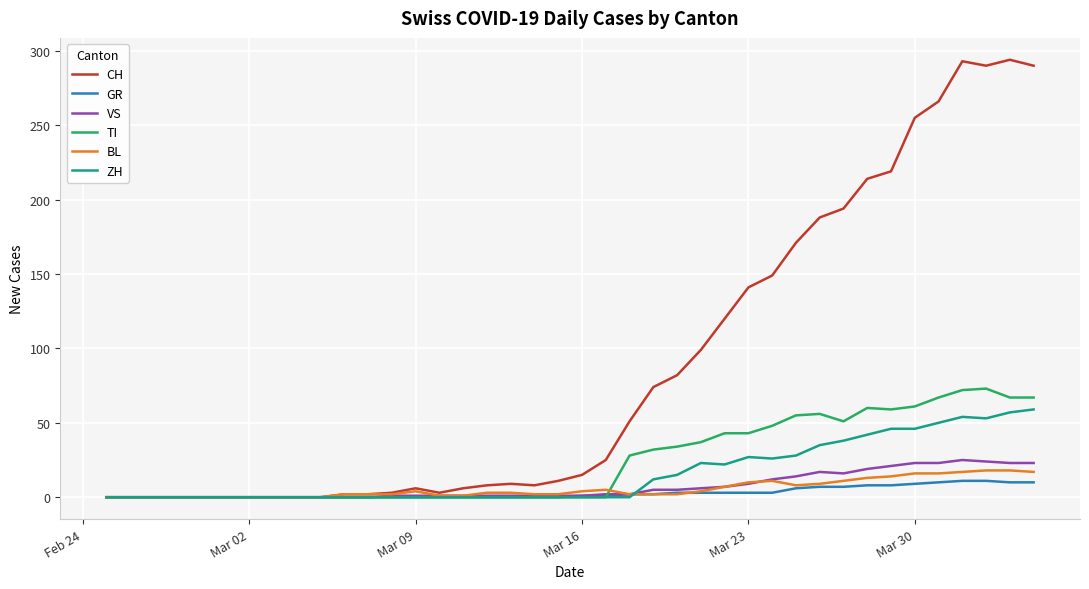

True or false: CH has more than 2 points higher than both neighbors.

True